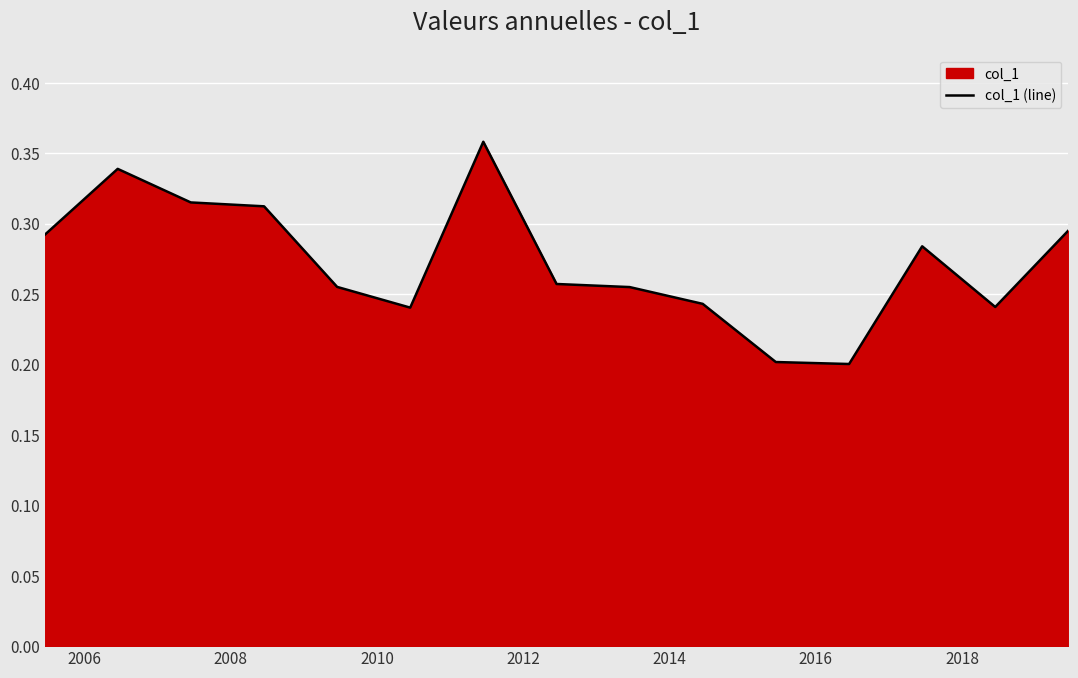

Is it true that the value at 11 is 0.3?

False